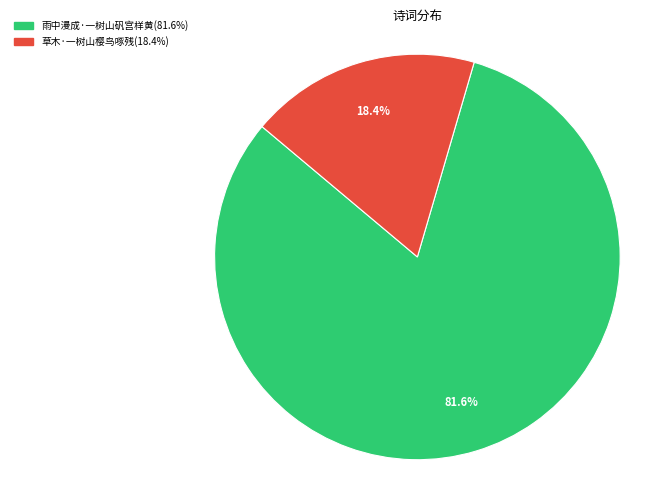

Combined, do 草木·一树山樱鸟啄残 and 雨中漫成·一树山矾宫样黄 account for over 50%?

Yes